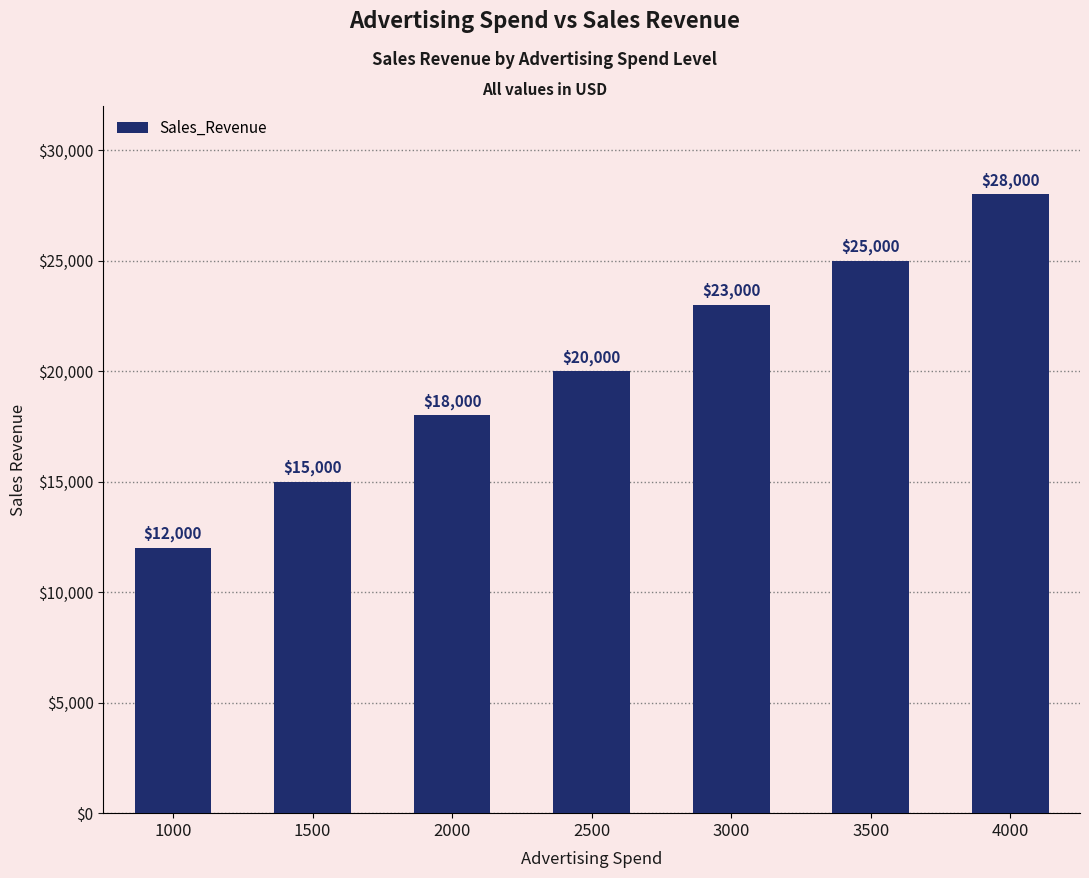

The chart shows a value of 6020 at 2000. True or false?

False